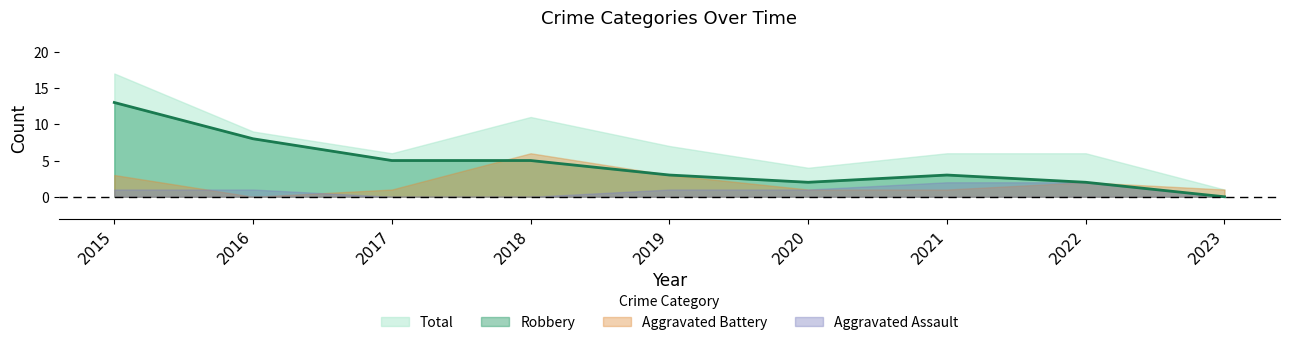

What is the value of the Total point at the 1st from the left?

17